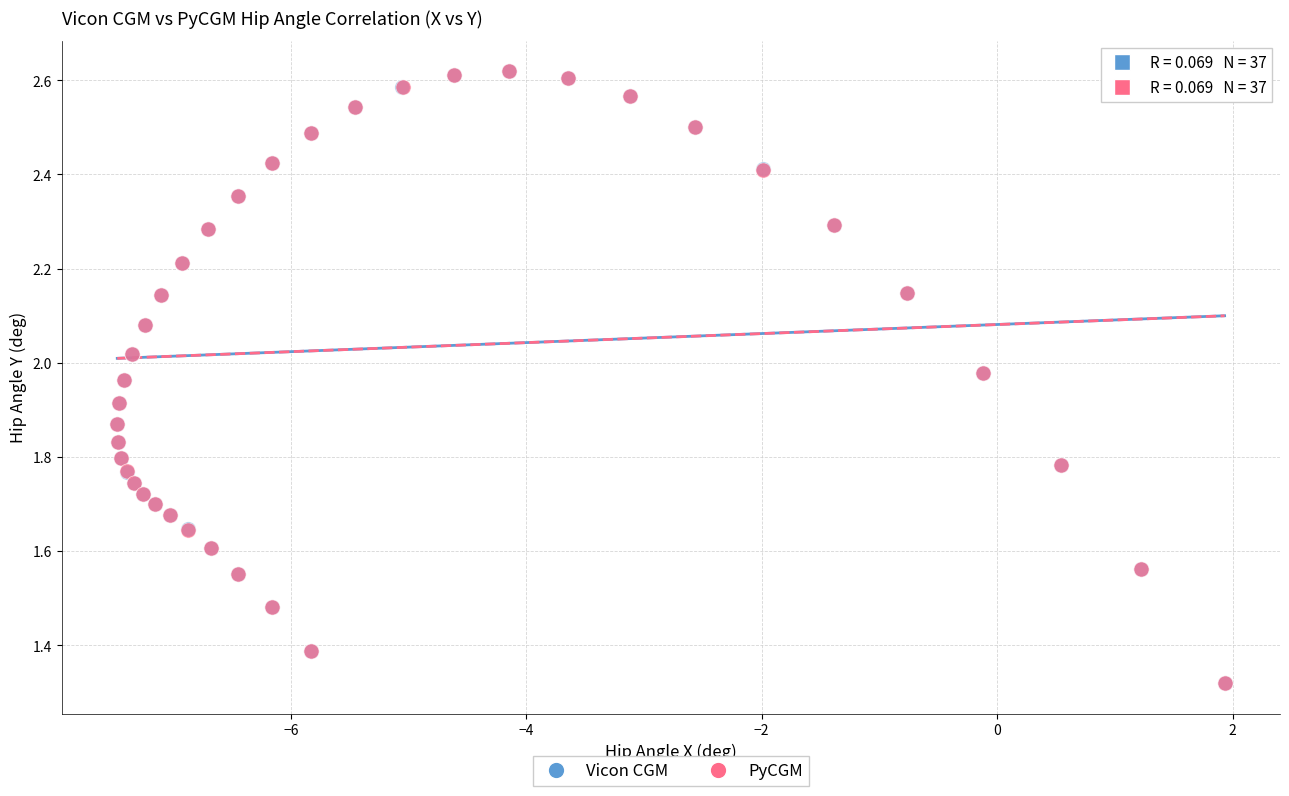

What are all the series names shown in the legend?

Vicon CGM, PyCGM